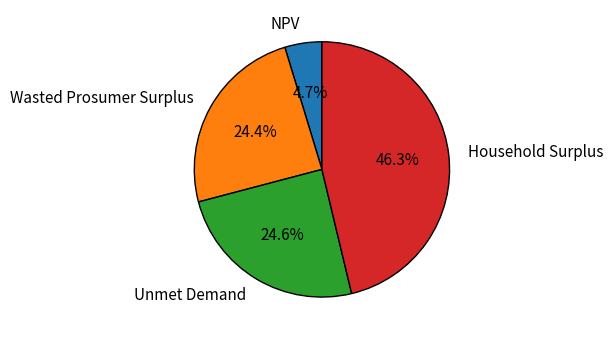

What is the ratio of the value at Unmet Demand to the value at Wasted Prosumer Surplus?

1.0